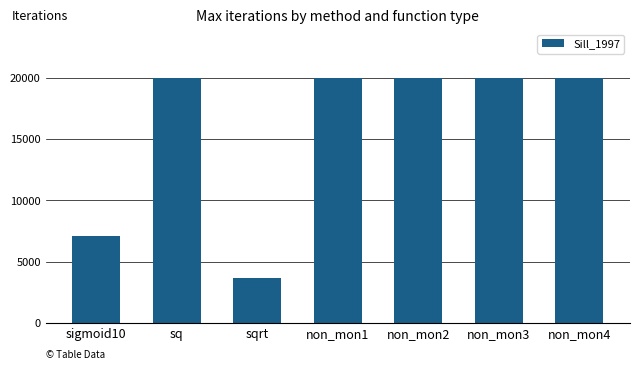

How many bars are there in total?

7